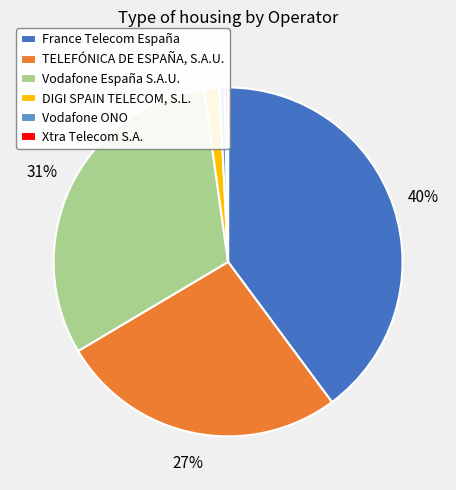

Which has a higher value, TELEFÓNICA DE ESPAÑA, S.A.U. or Vodafone ONO?

TELEFÓNICA DE ESPAÑA, S.A.U.